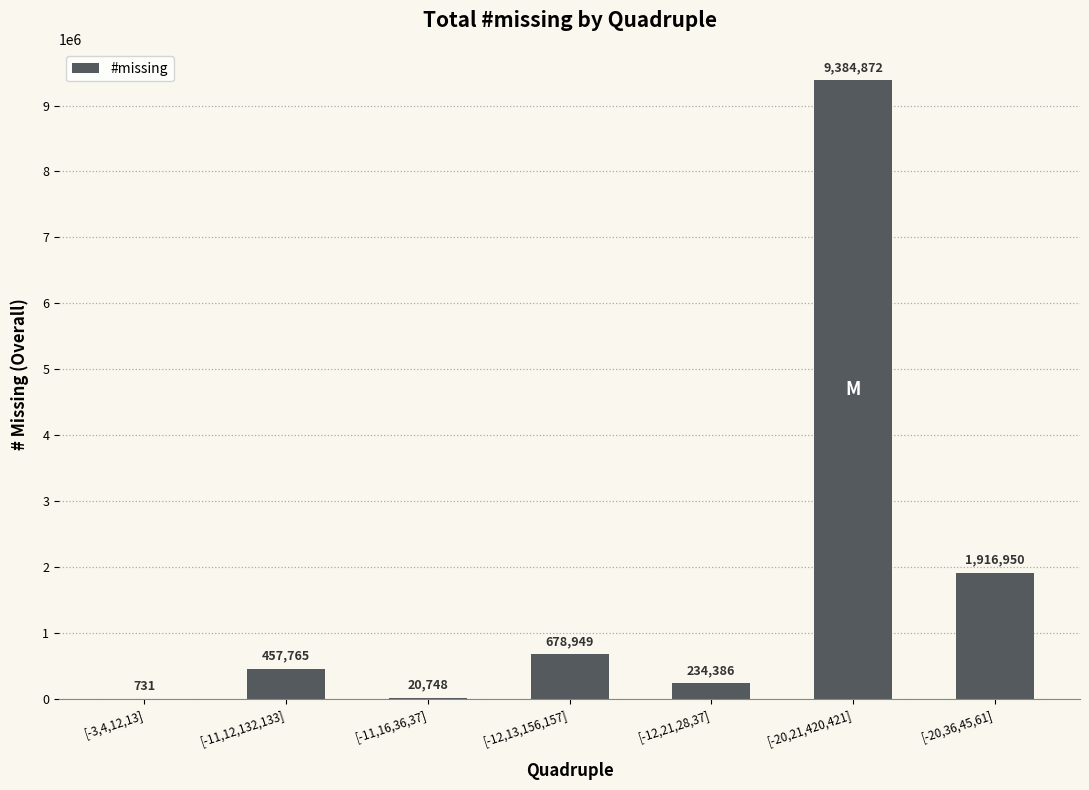

Which has a higher value, [-12,21,28,37] or [-12,13,156,157]?

[-12,13,156,157]